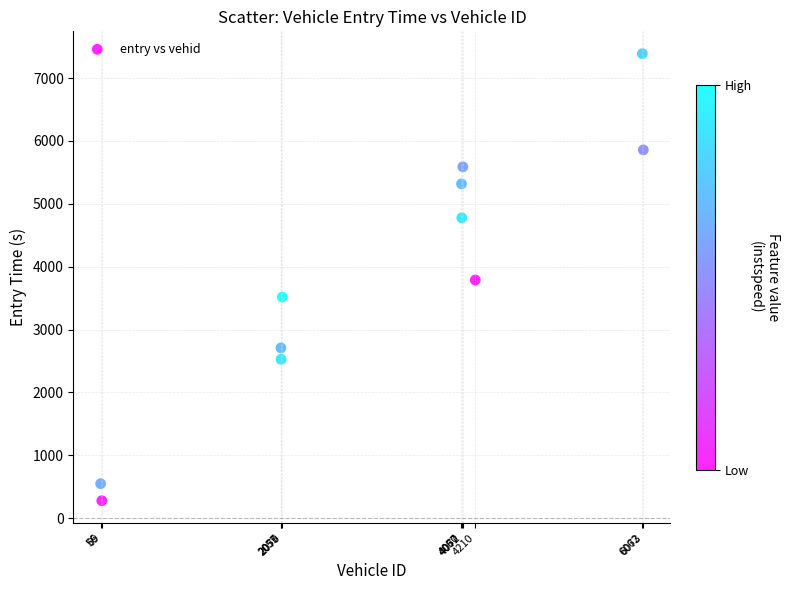

What is the average Y value?

3845.8